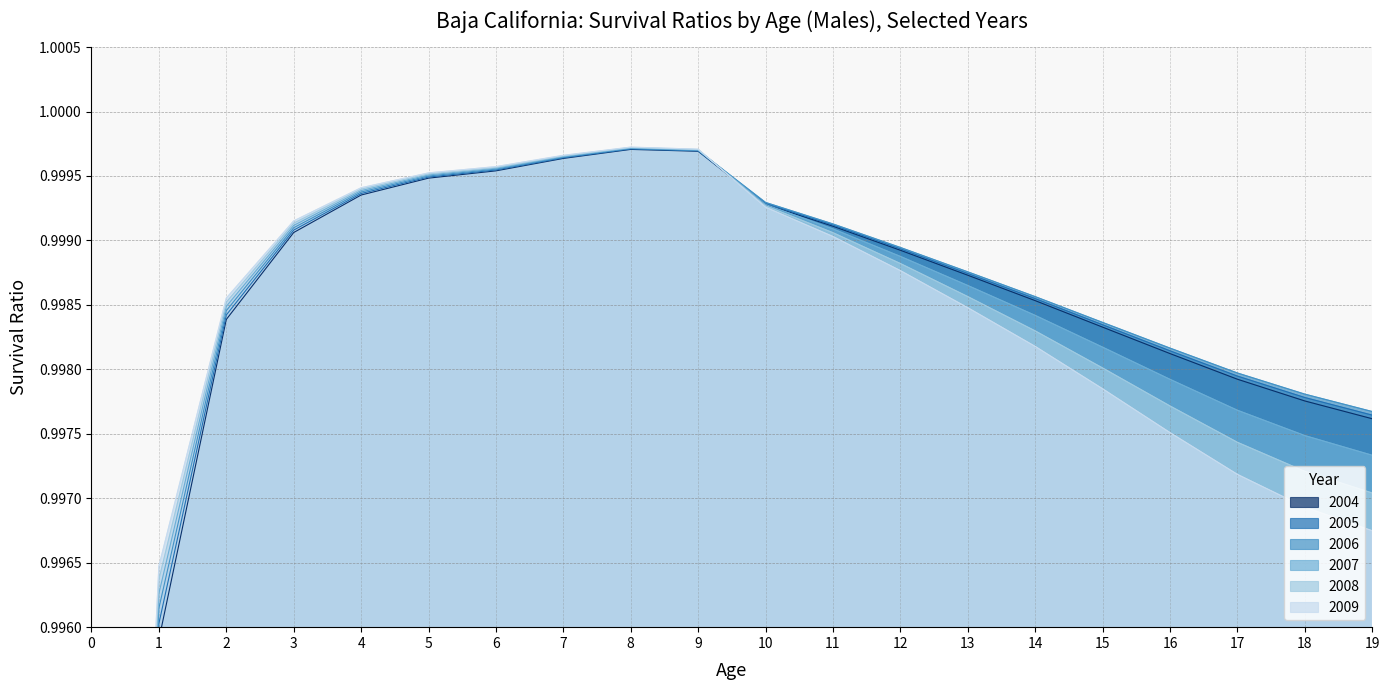

Which series has the largest range (max minus min)?

2004